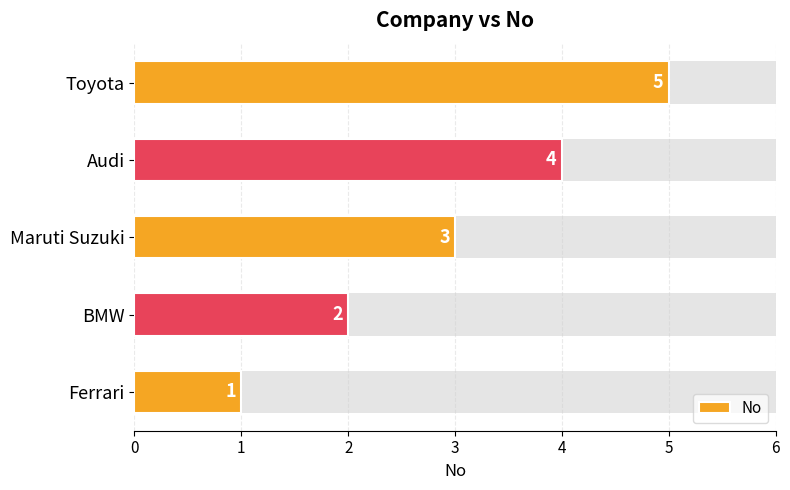

True or false: the data shows 8 at Toyota.

False